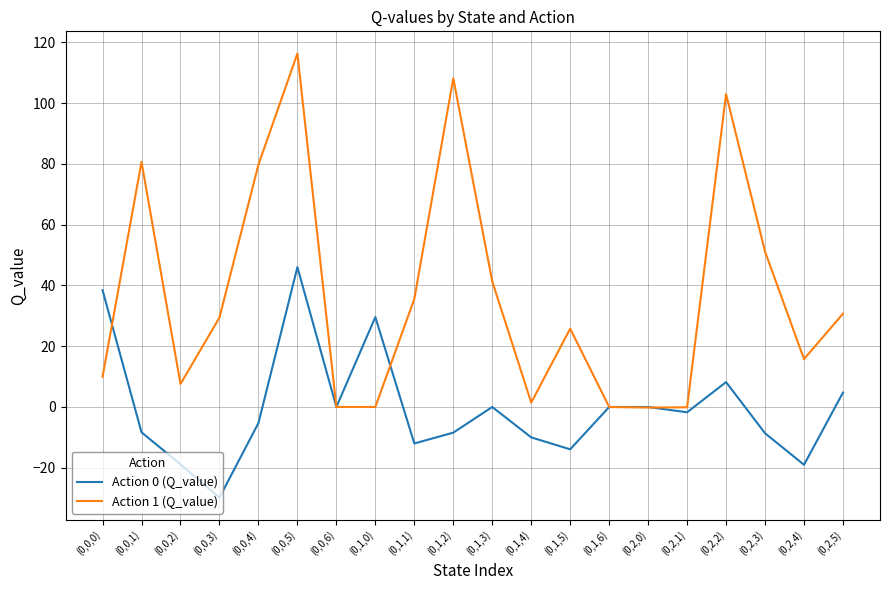

Which series has the largest total across all categories?

Action 1 (Q_value)